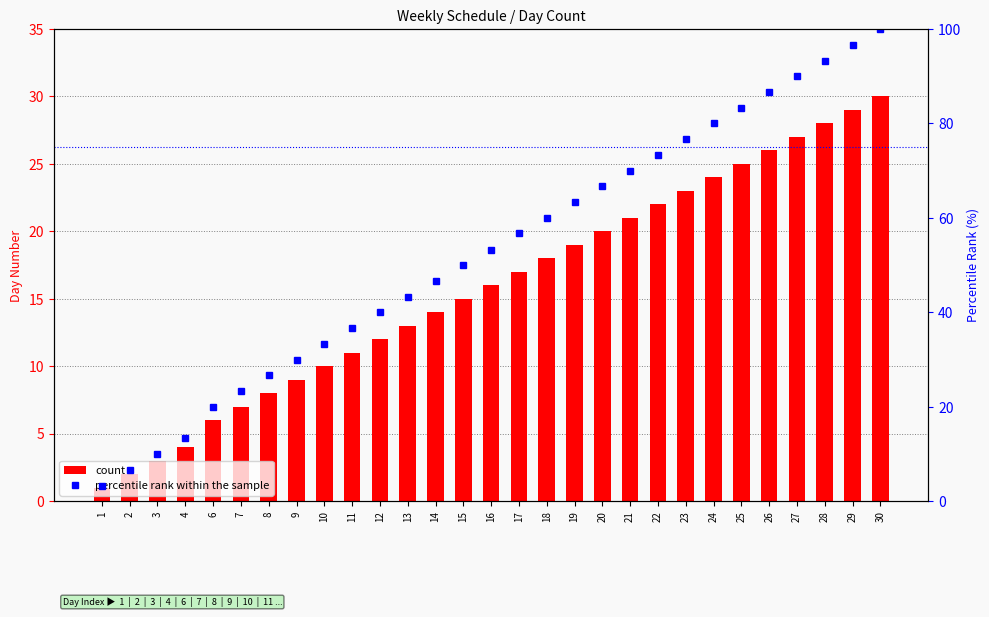

What is the highest value of the count series?

30.0